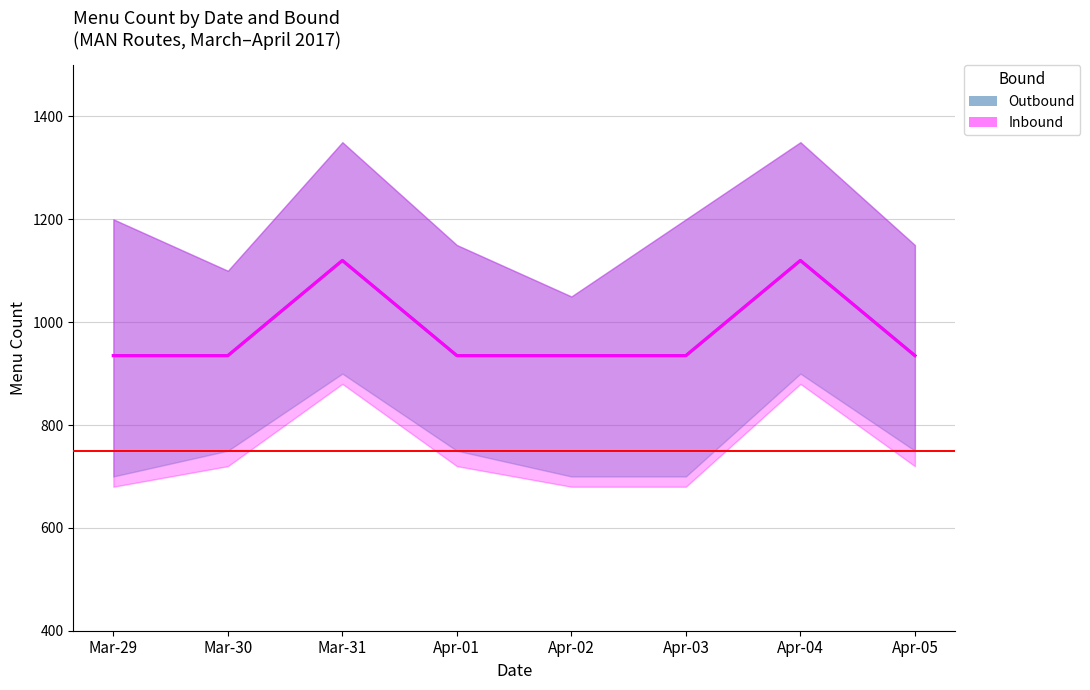

Does the chart display data point markers on the line(s)?

No